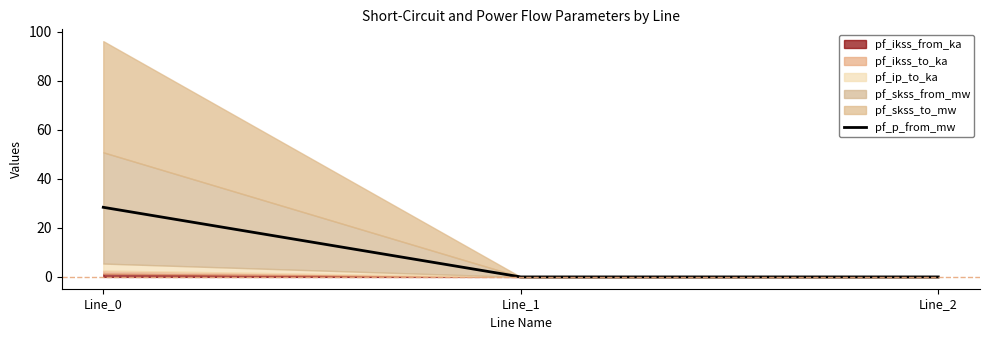

Does the chart display data point markers on the line(s)?

No